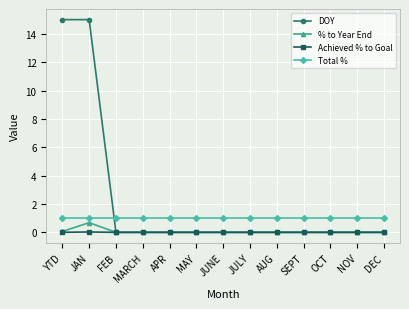

True or false: Total % and Achieved % to Goal cross at least once.

False